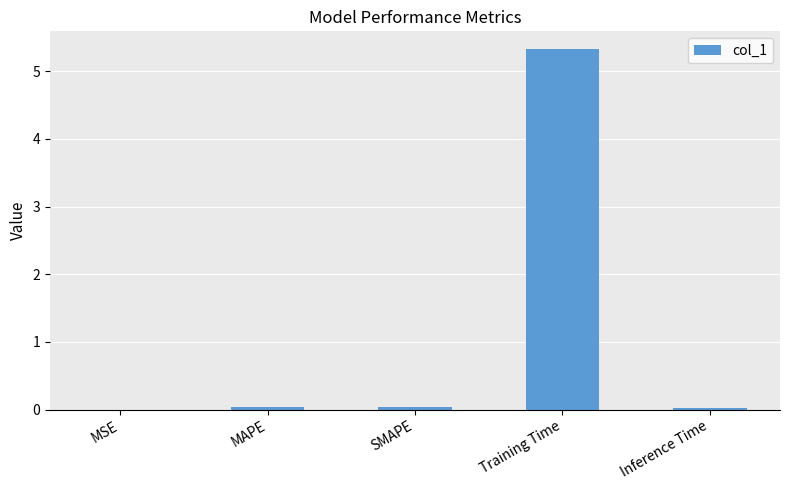

What is the average value?

1.1